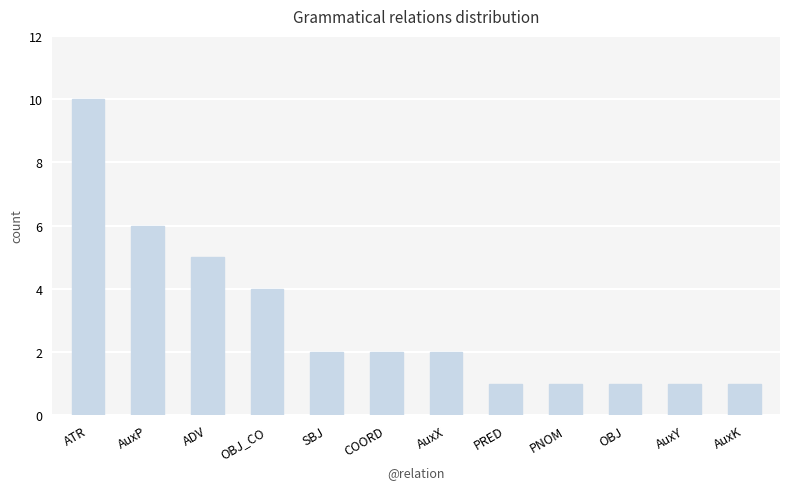

What is the value of the 10th bar from the left?

1